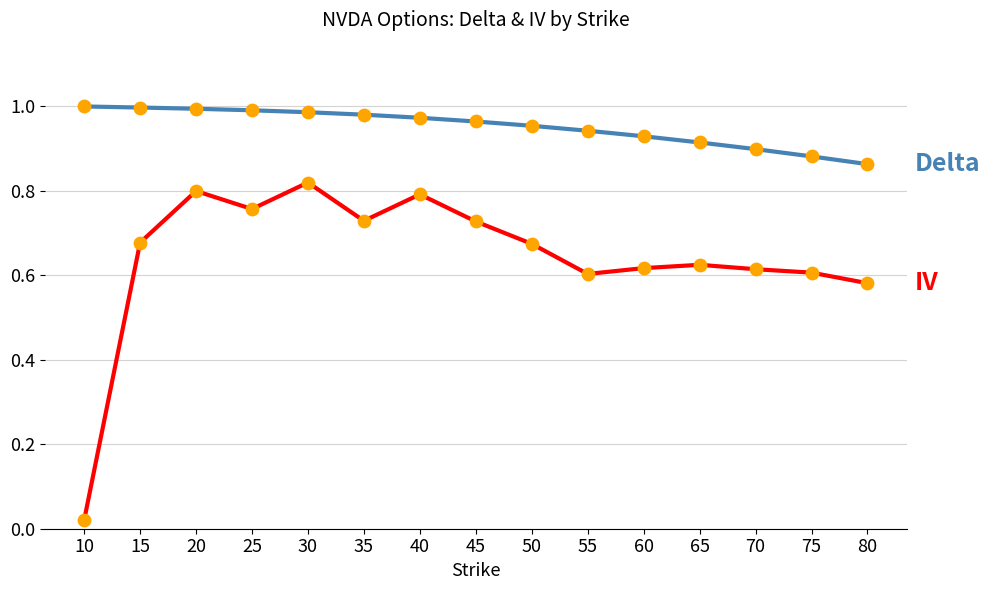

What is the difference between the highest and lowest values at 75?

0.3